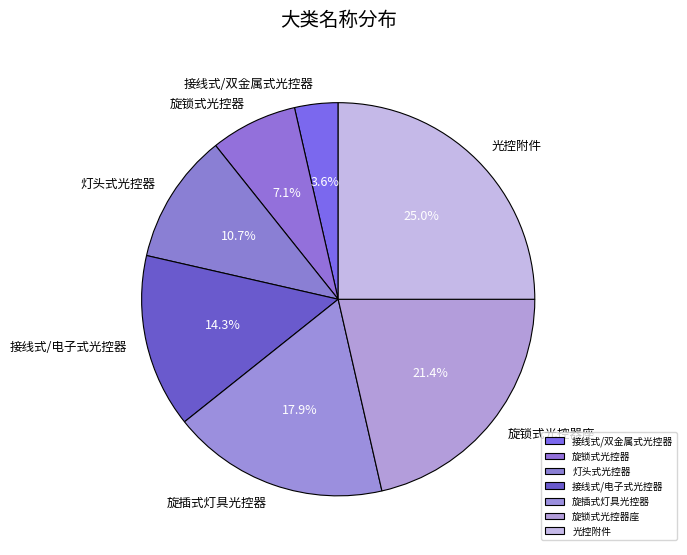

To the nearest percent, what is the average slice percentage?

14%